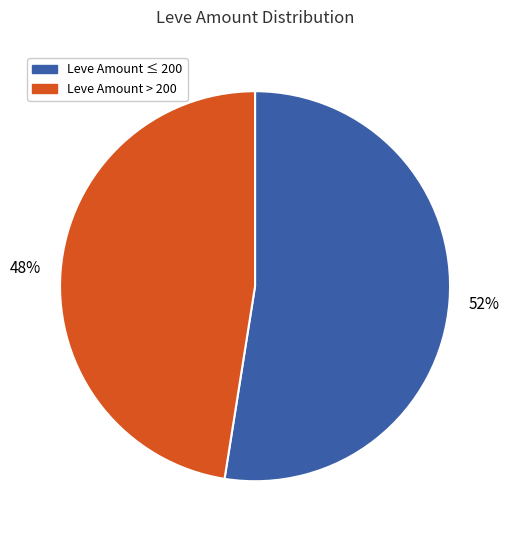

Is there a majority slice in this chart?

Yes